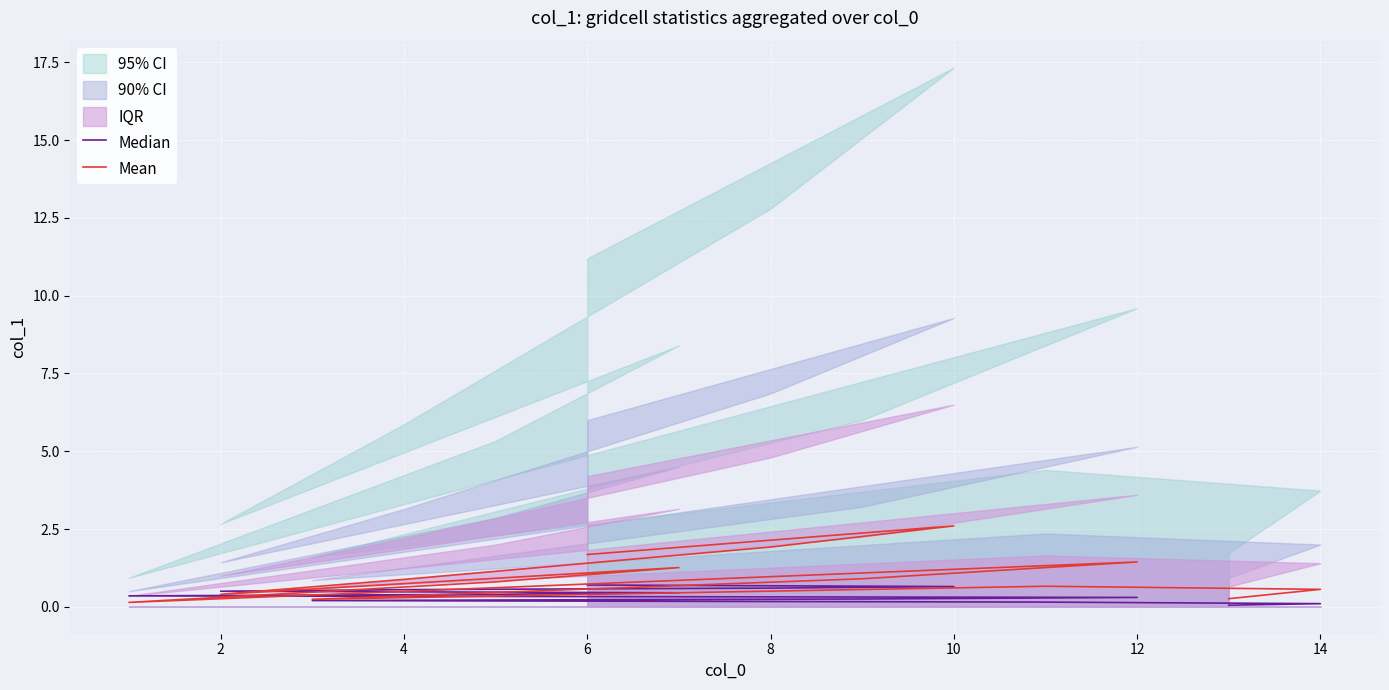

How many lines are shown in the chart?

2